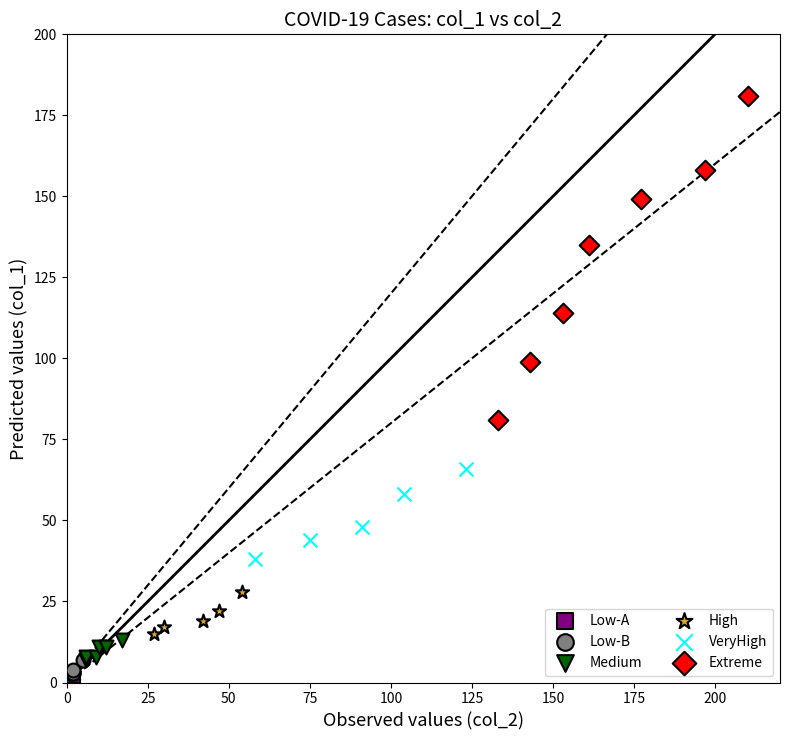

Which series has the largest Y range (max minus min)?

Extreme